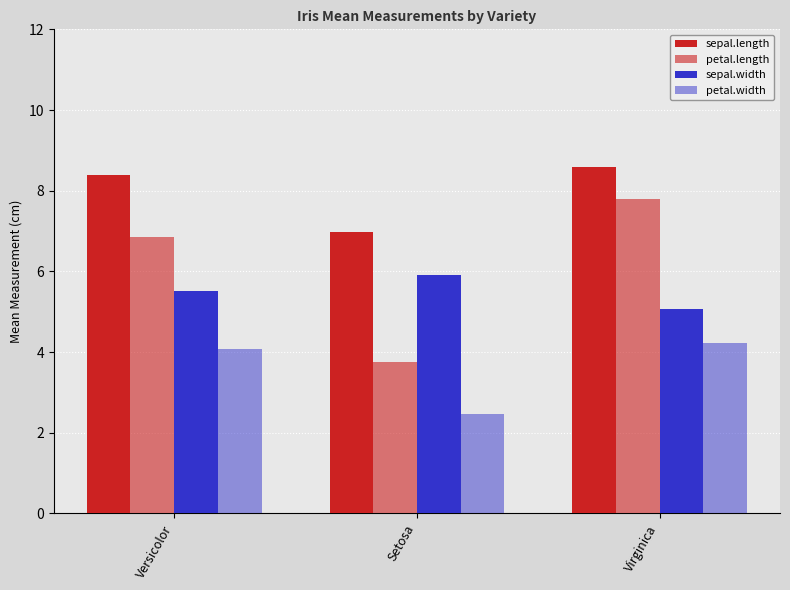

At how many categories does at least one series exceed 6?

3